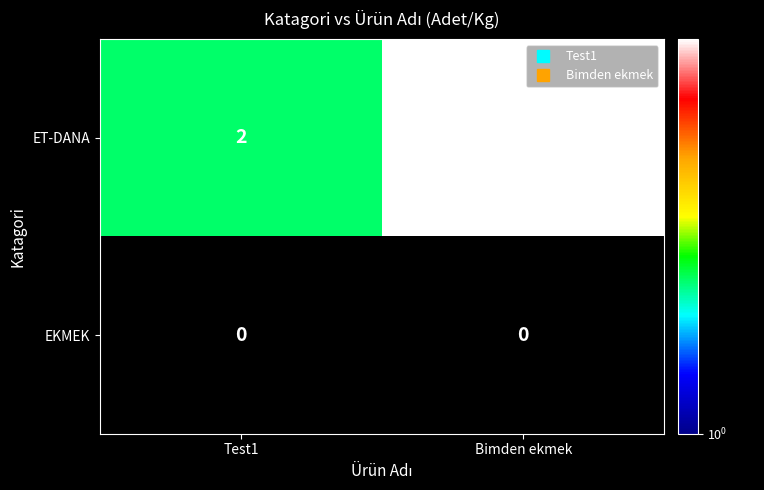

At which category is the sum across all series the highest?

Bimden ekmek